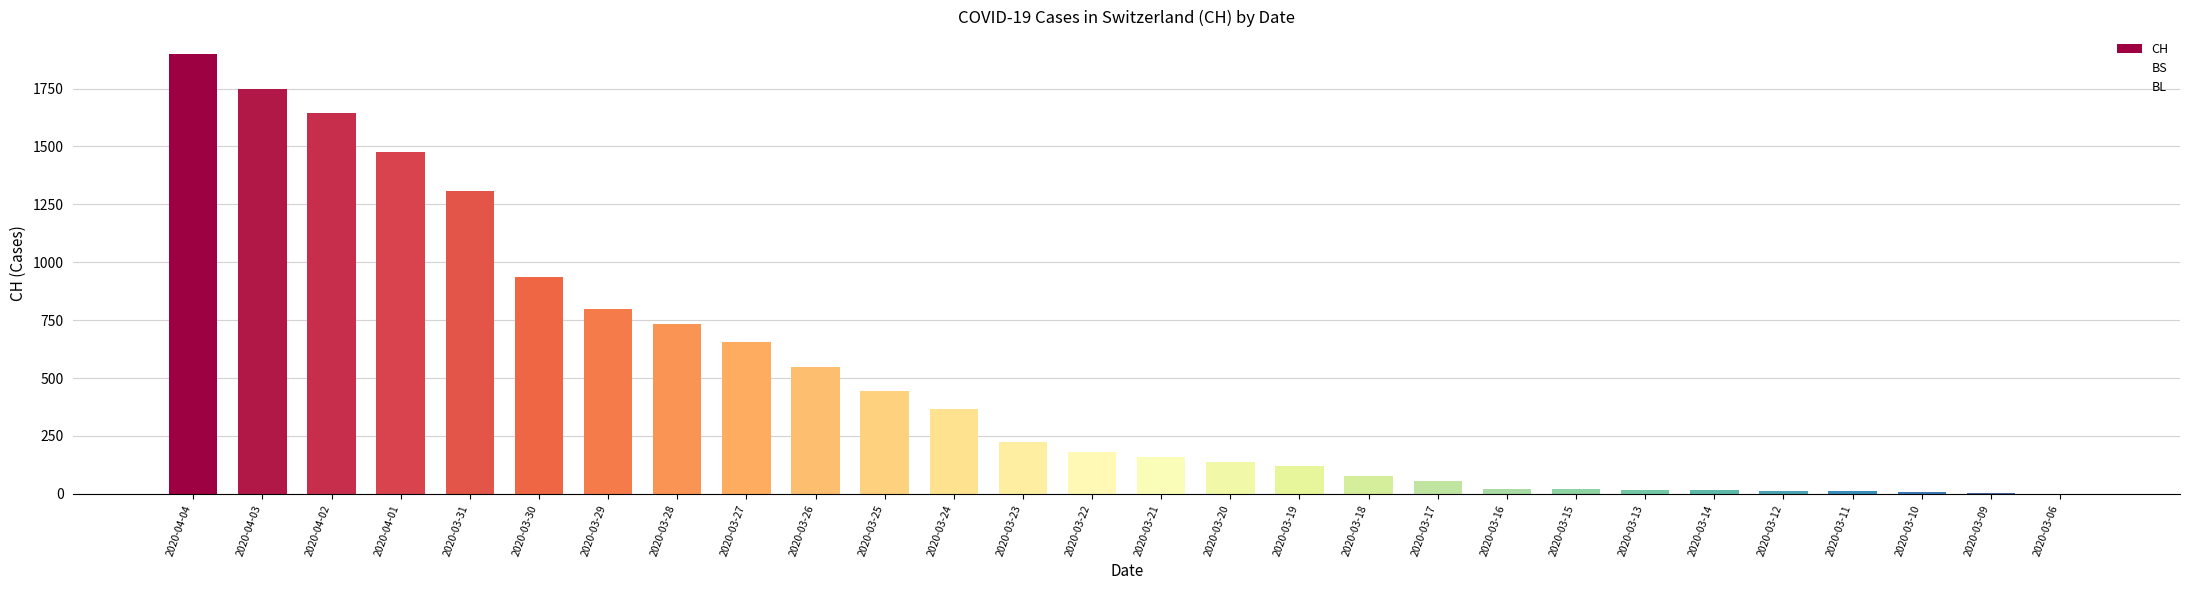

The value at 2020-03-23 is 60. True or false?

False